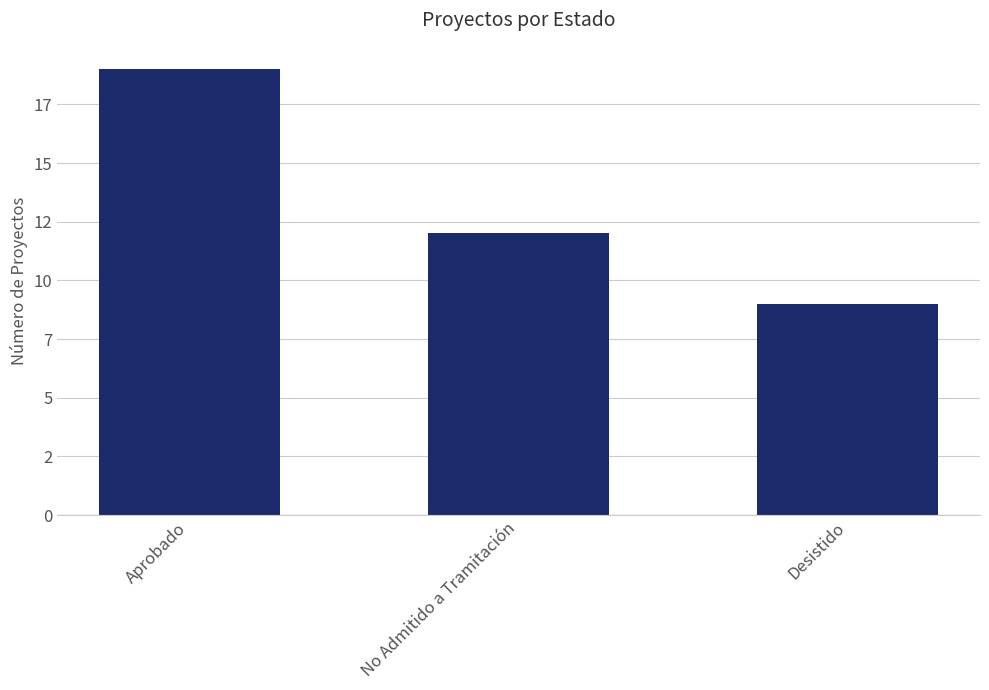

List the labels in order of value, largest first.

Aprobado, No Admitido a Tramitación, Desistido